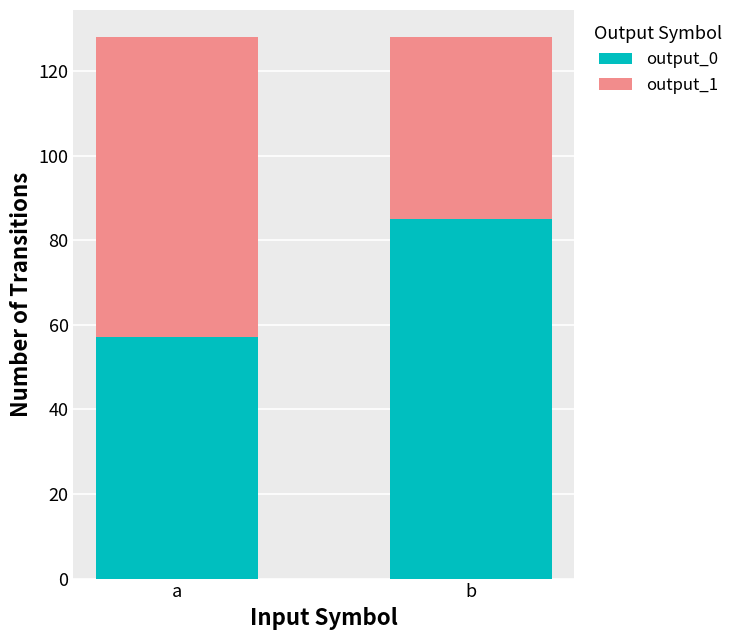

The value of output_0 at a is 29. True or false?

False